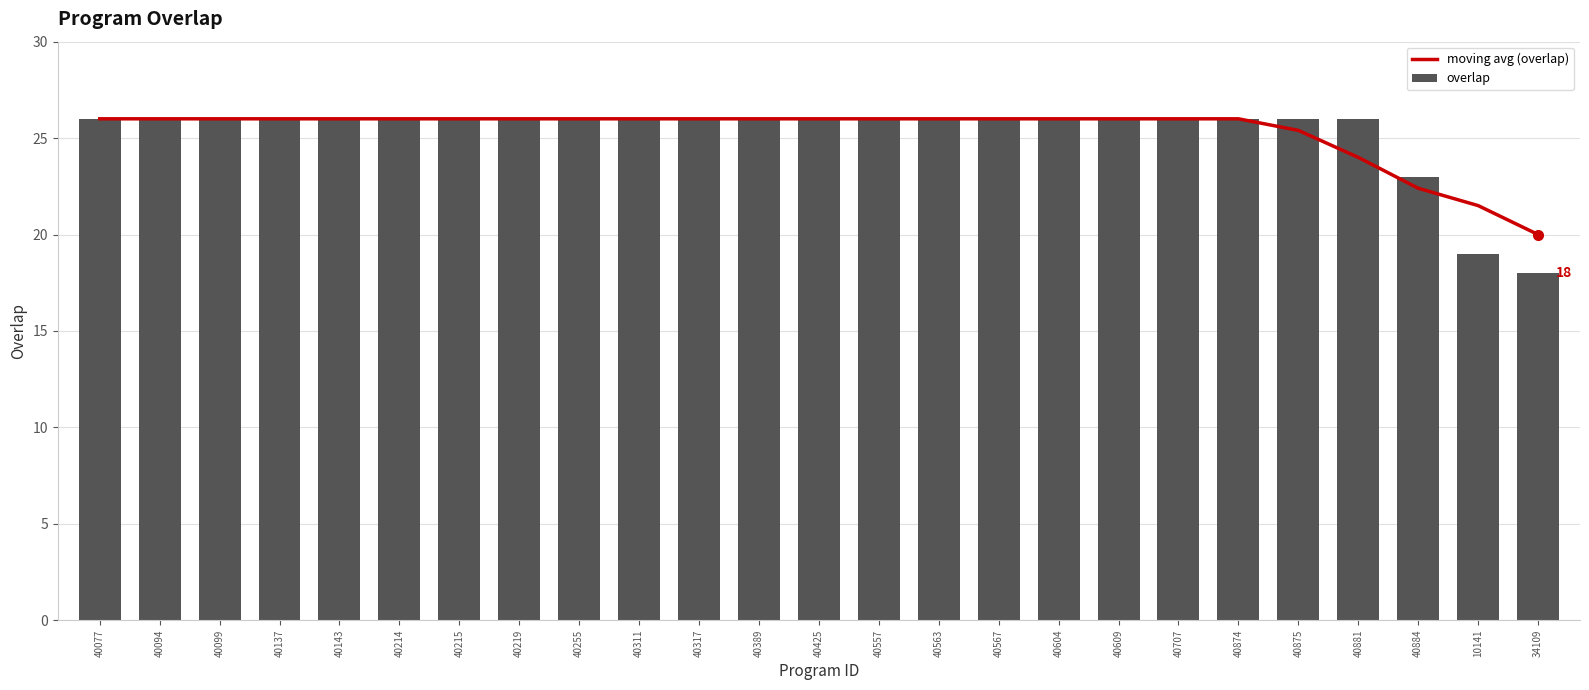

Count the moving avg (overlap) values in the range 26 to 27.

20